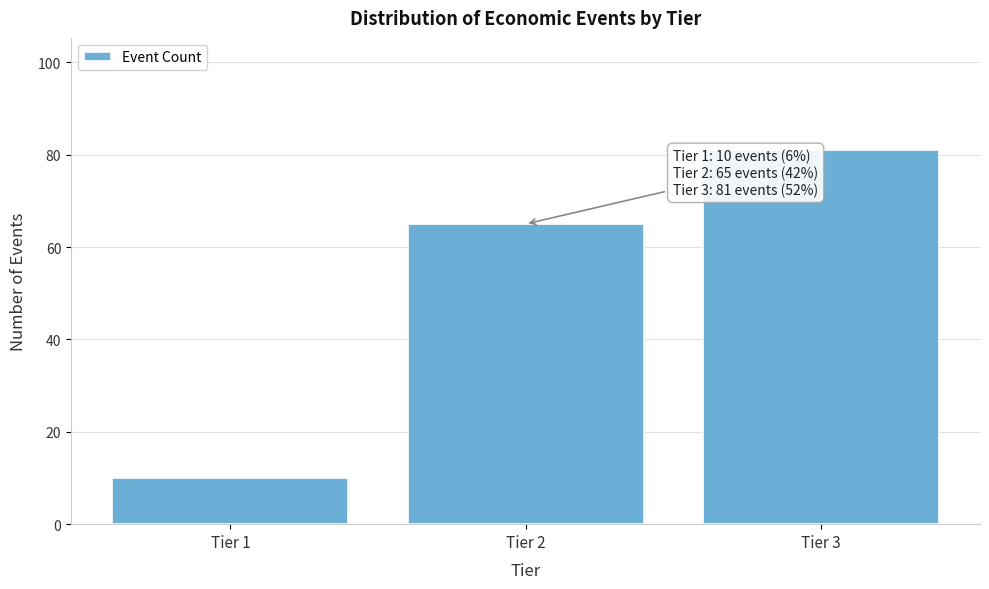

Reading left to right, extract all data points from this chart.

10	65	81